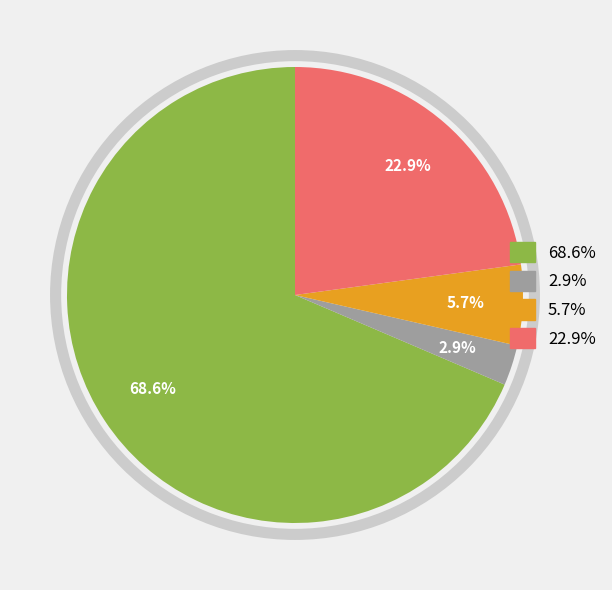

Does any single category account for the majority?

Yes